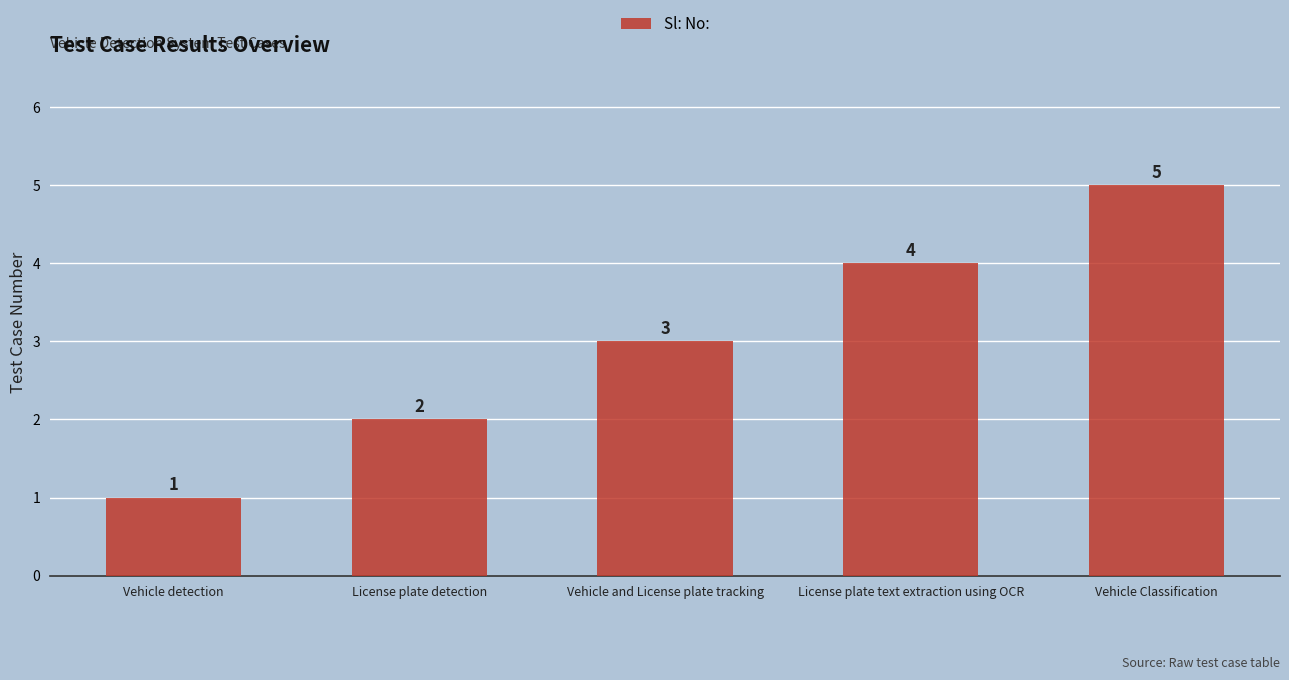

What is the difference between the maximum and second lowest values?

3